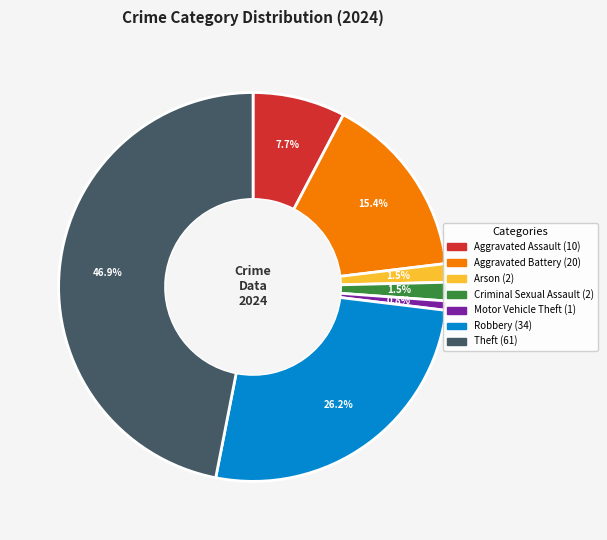

Is there any slice that represents more than half of the pie?

No